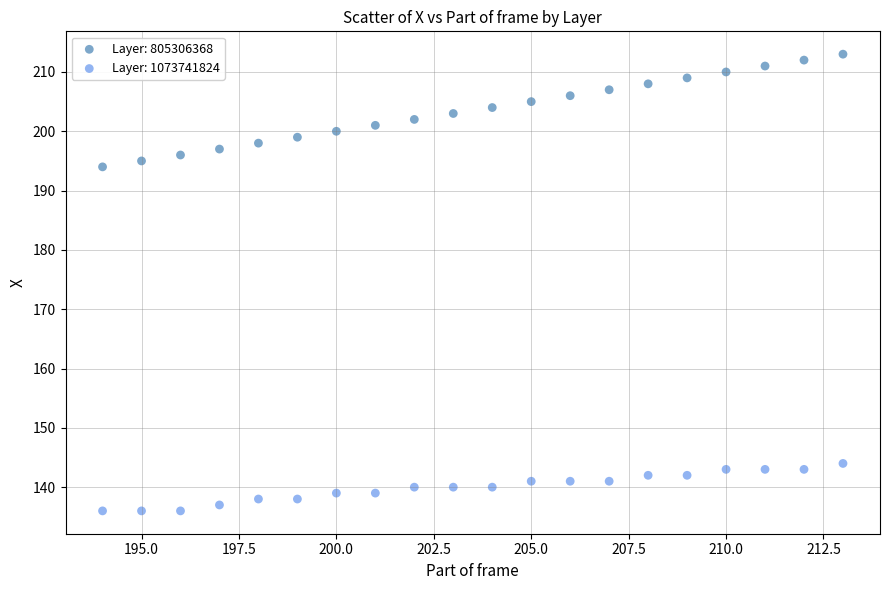

Across all data points, what is the range of Y values (max minus min)?

77